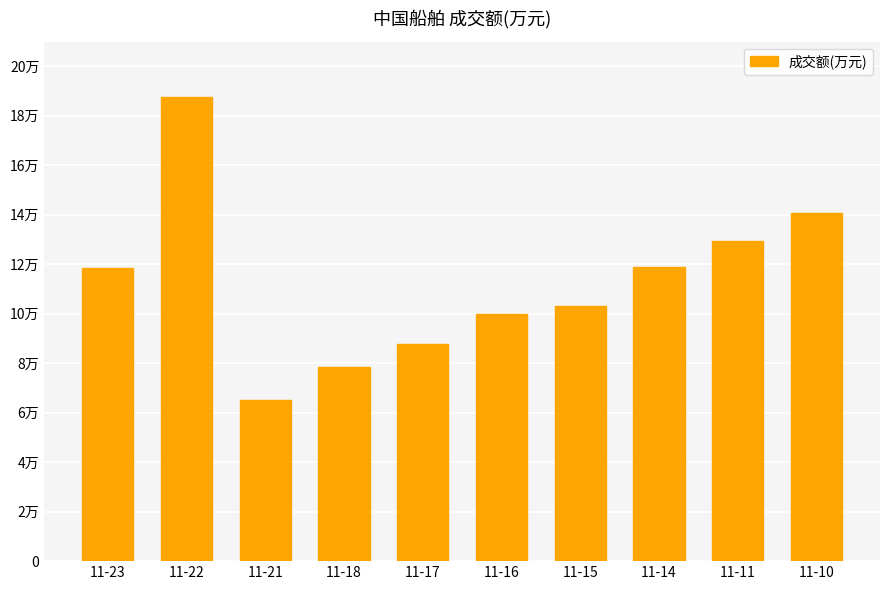

Rank the categories by value from lowest to highest.

11-21, 11-18, 11-17, 11-16, 11-15, 11-23, 11-14, 11-11, 11-10, 11-22